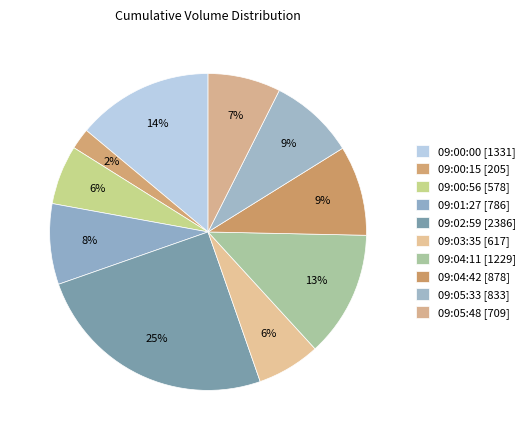

Count the number of slices in the pie.

10